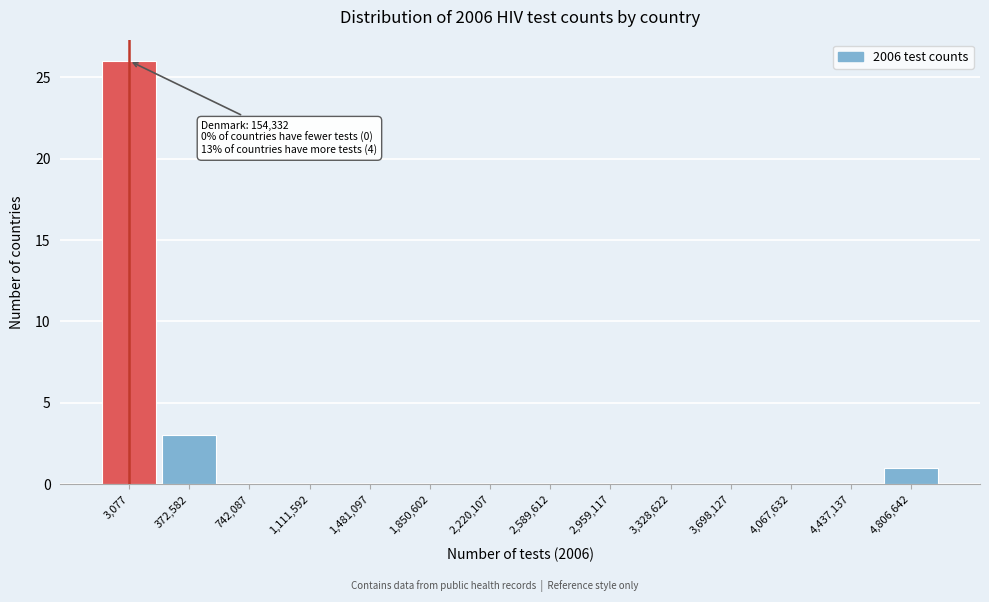

Reading left to right, transcribe all the data shown in this chart.

3,077=26	372,582=3	742,087=0	1,111,592=0	1,481,097=0	1,850,602=0	2,220,107=0	2,589,612=0	2,959,117=0	3,328,622=0	3,698,127=0	4,067,632=0	4,437,137=0	4,806,642=1